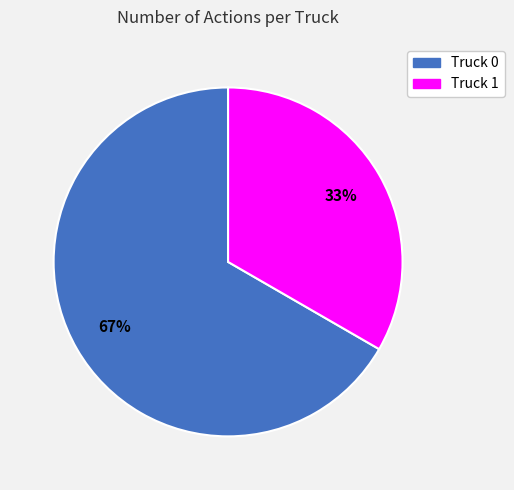

What percentage is the Truck 1 slice, to the nearest percent?

33%